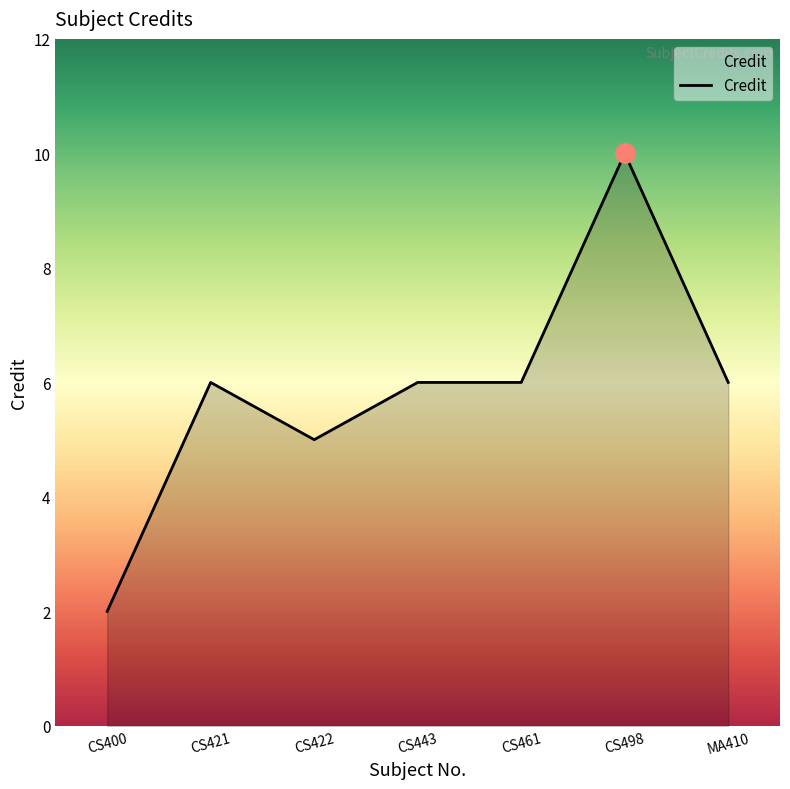

Does the chart have visible grid lines?

No